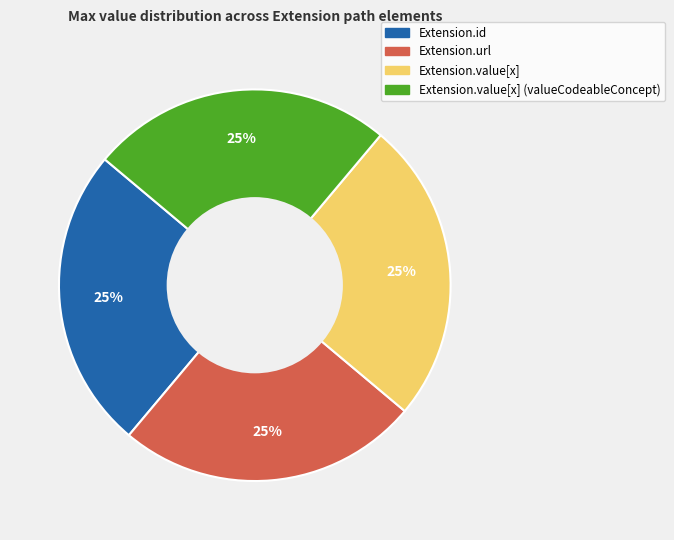

How many segments does this pie chart have?

4